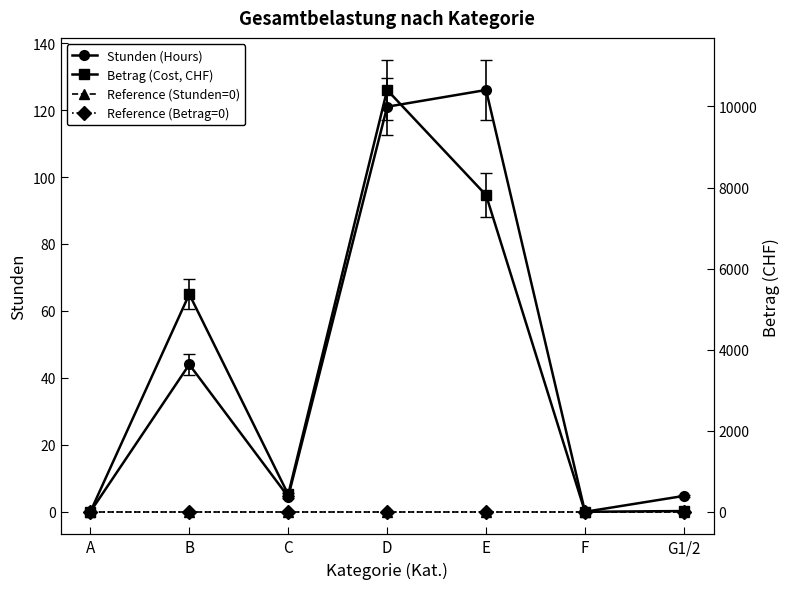

How many data points does each series have?

7